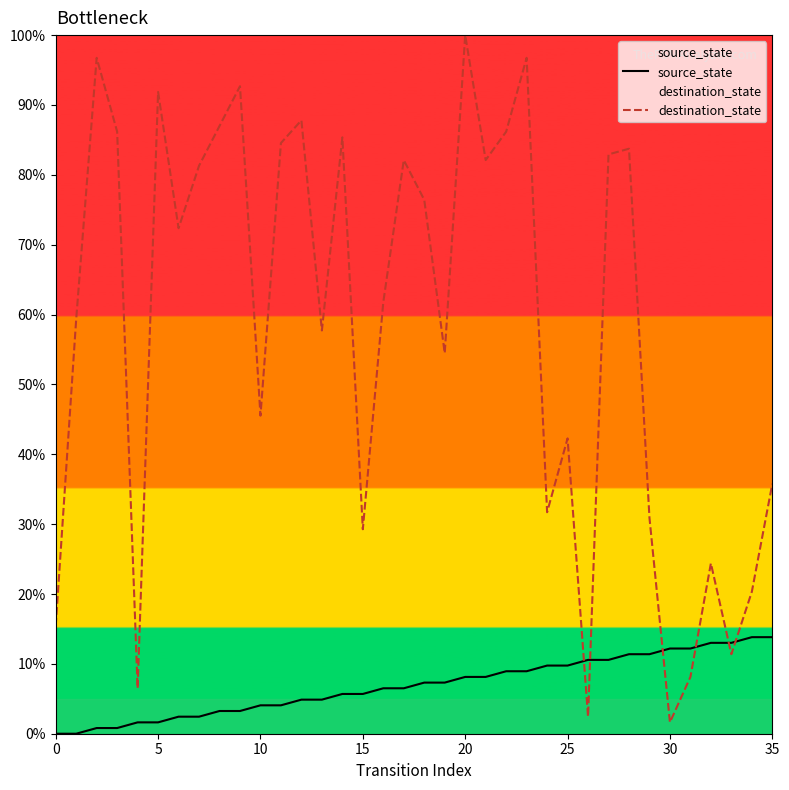

Where is source_state nearest to the value 6?

14